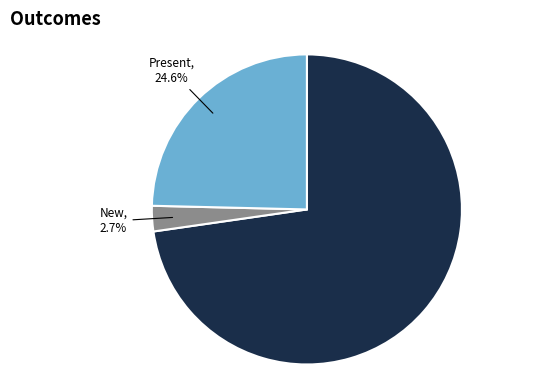

Does any single category account for the majority?

Yes